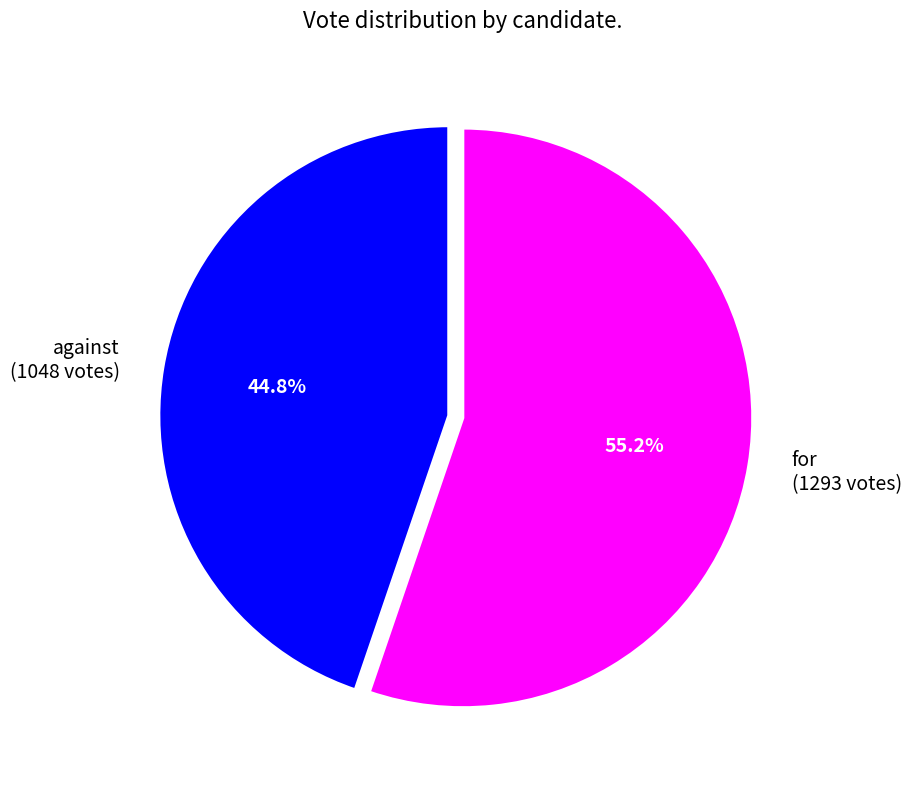

Do for and against together represent more than half of the pie?

Yes